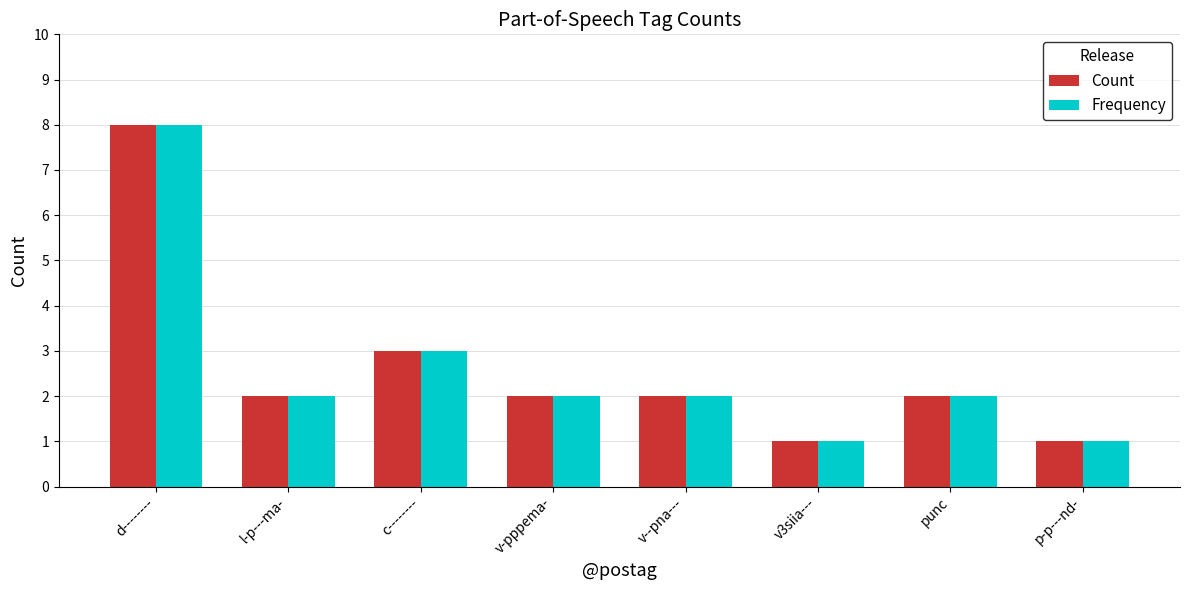

Count the Frequency values in the range 2 to 3.

5